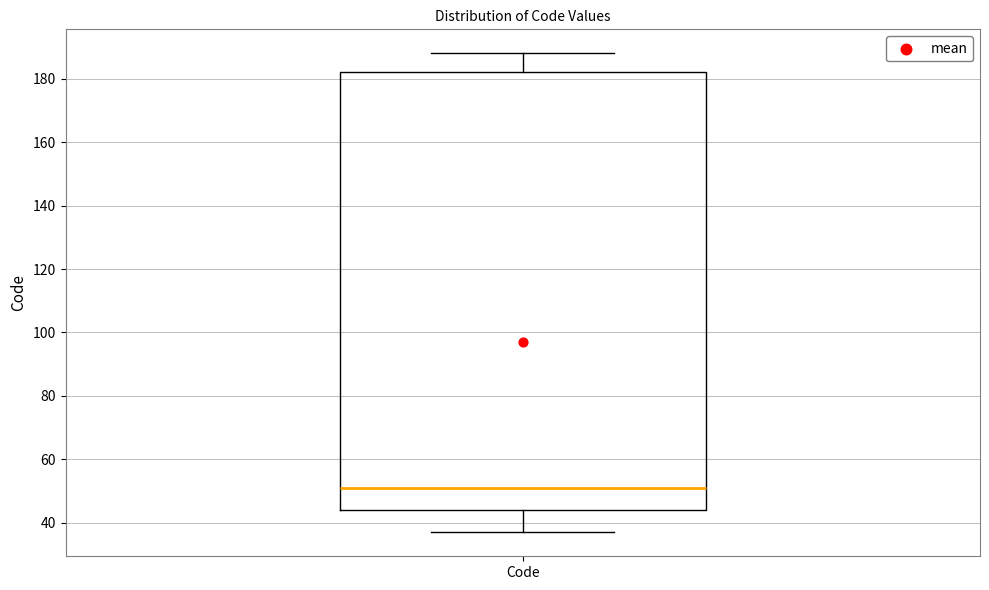

Read this box plot against the y-axis: the position of the median line, the range covered by the box, and the ends of both whiskers. The values are not printed on the chart, so give them approximately, as read against the axis.

median 52, box 44 to 182, whiskers 38 to 188